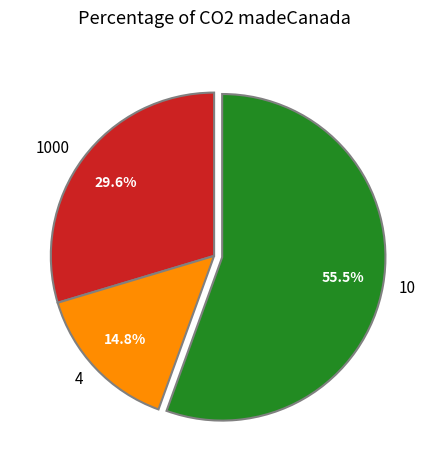

Which slice represents more than half of the pie?

10